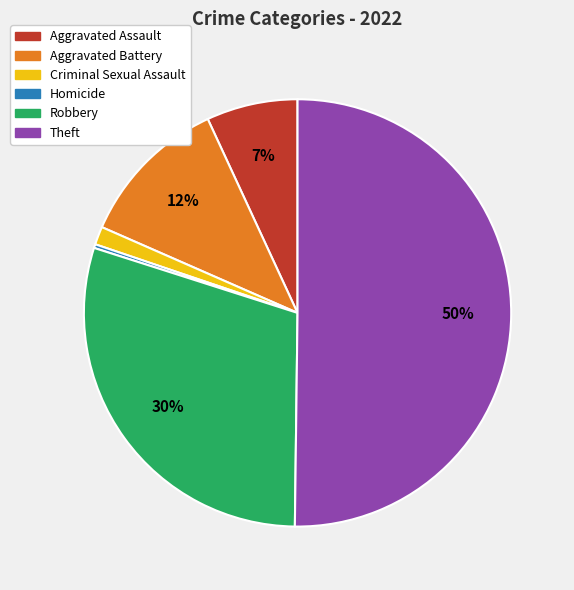

Rank the categories by value from lowest to highest.

Homicide, Criminal Sexual Assault, Aggravated Assault, Aggravated Battery, Robbery, Theft